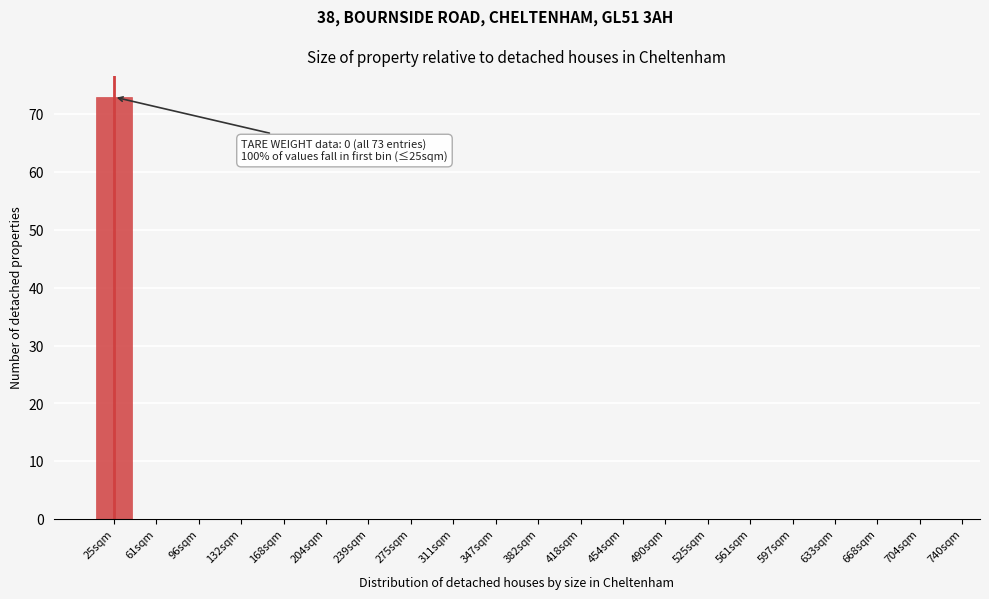

Reading right to left, what are all the values shown in this chart?

704sqm=0	668sqm=0	633sqm=0	597sqm=0	561sqm=0	525sqm=0	490sqm=0	454sqm=0	418sqm=0	382sqm=0	347sqm=0	311sqm=0	275sqm=0	239sqm=0	204sqm=0	168sqm=0	132sqm=0	96sqm=0	61sqm=0	25sqm=73